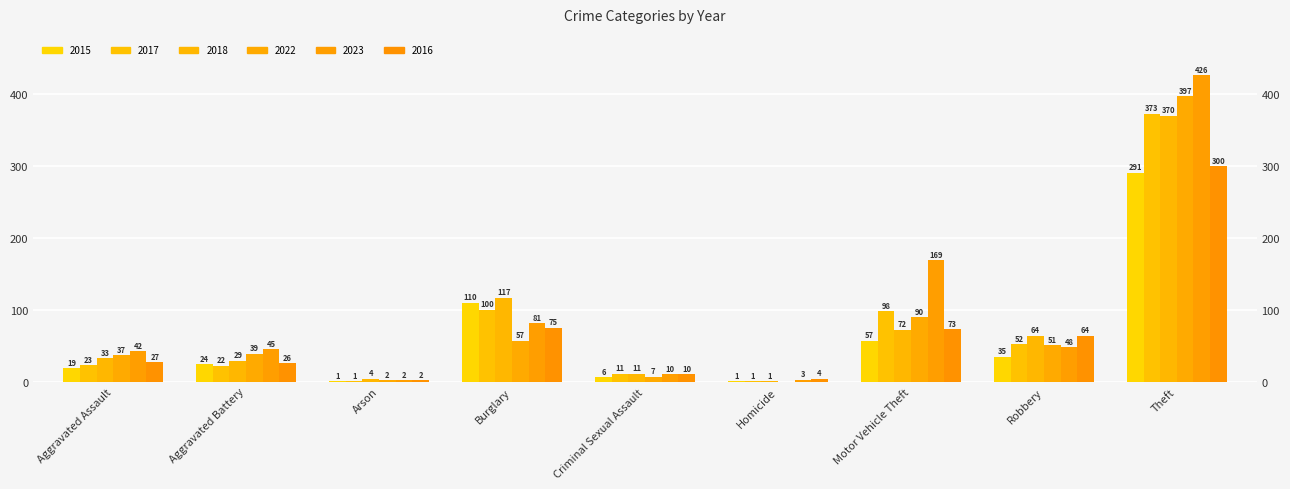

Between Aggravated Battery and Burglary, which series saw the biggest shift?

2018